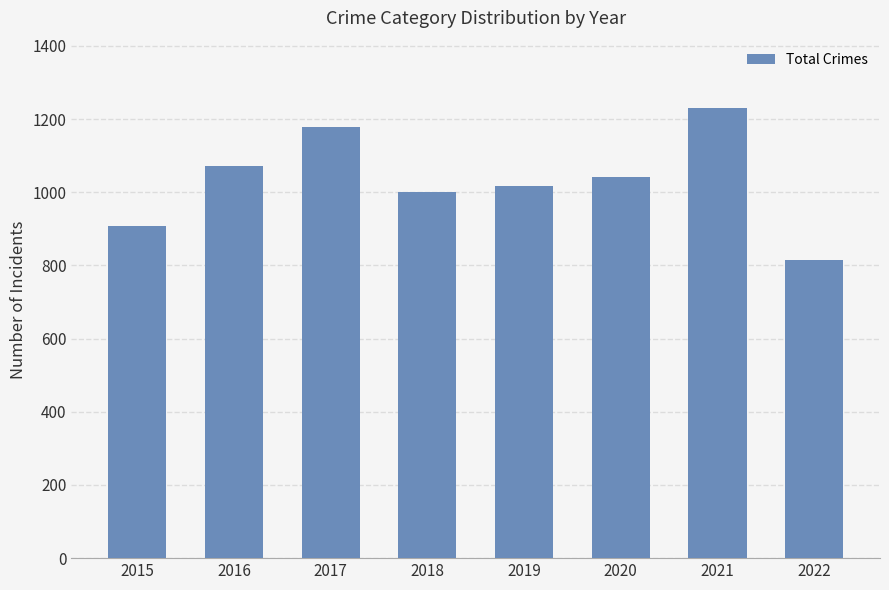

True or false: the data shows 1000 at 2018.

True